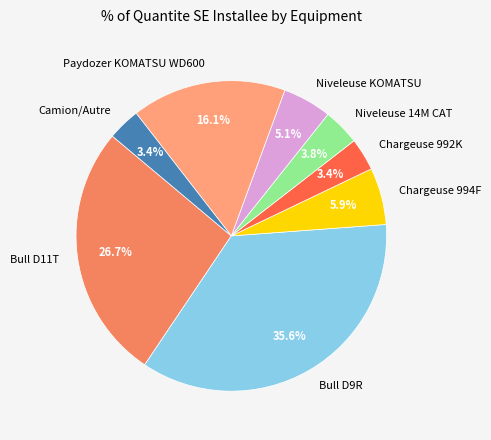

To the nearest percent, what percentage of the pie is Niveleuse 14M CAT?

4%